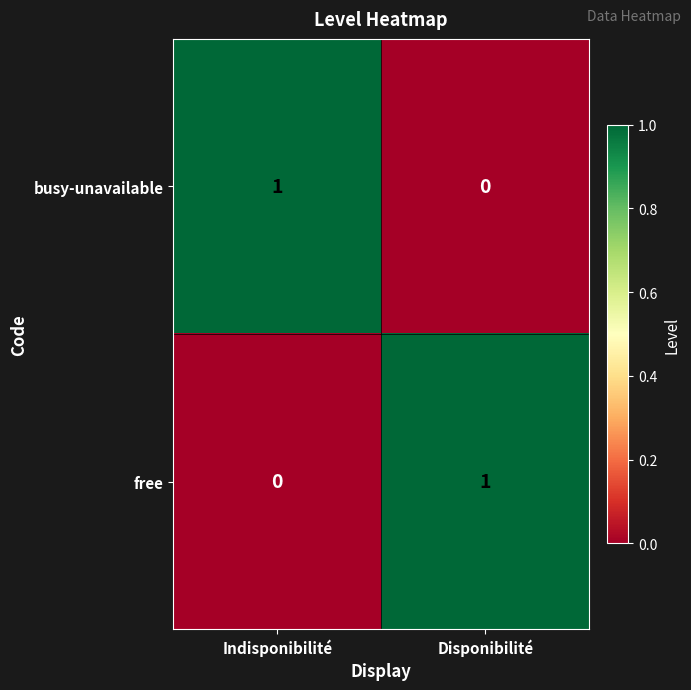

Is it true that free equals 0 at Indisponibilité?

True